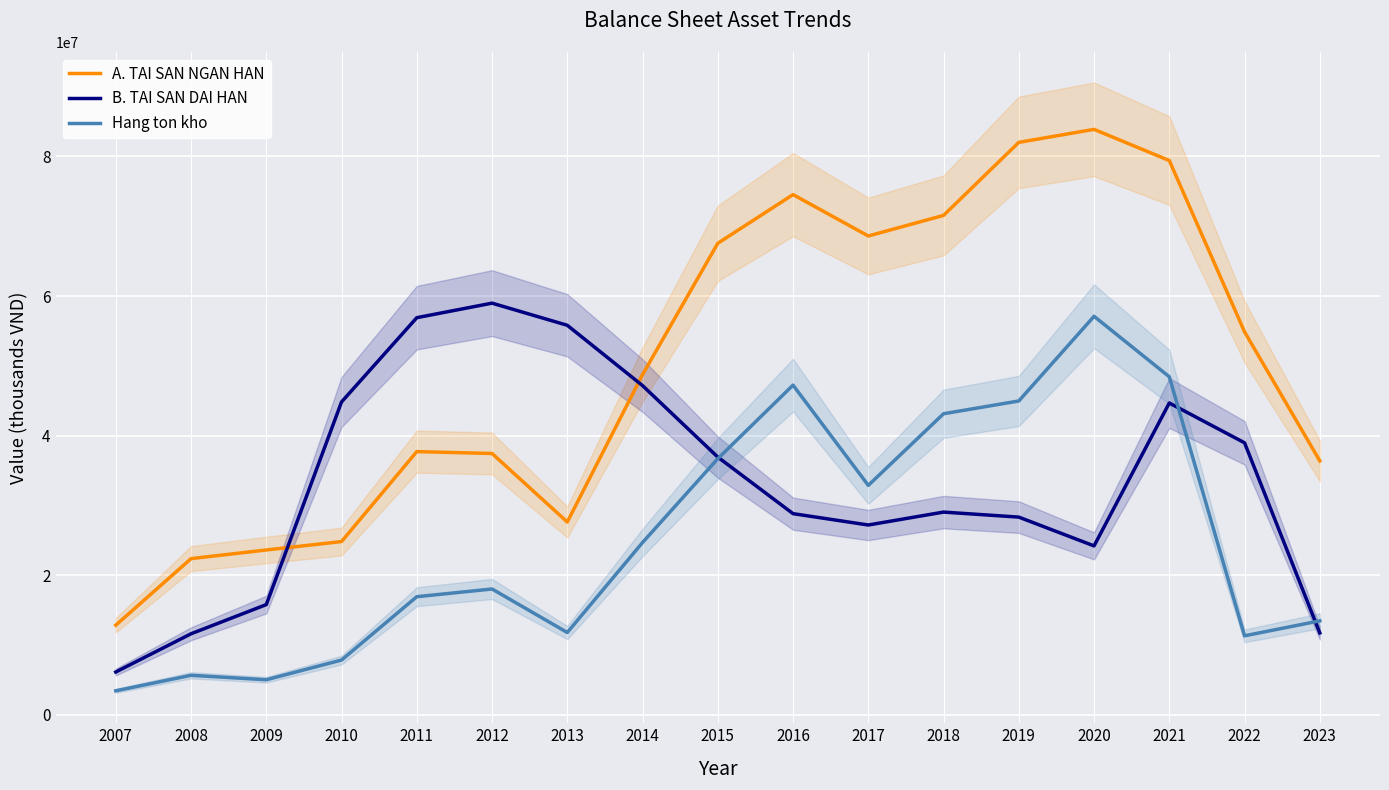

Reading left to right, extract all data points from this chart.

A. TAI SAN NGAN HAN: 12860424	22392741	23634140	24838063	37720837	37451878	27641056	48746601	67556167	74530091	68601977	71549604	82010553	83872610	79404853	54875533	36394202
B. TAI SAN DAI HAN: 6159151	11629925	15811435	44834562	56901118	58983608	55812575	47174978	36937606	28834396	27209807	29059139	28339785	24217698	44681525	38984388	11751762
Hang ton kho: 3464347	5684565	5047607	7868634	16941822	18043503	11815209	24700585	36707959	47241389	32885635	43145233	44973321	57099934	48438345	11339932	13485522